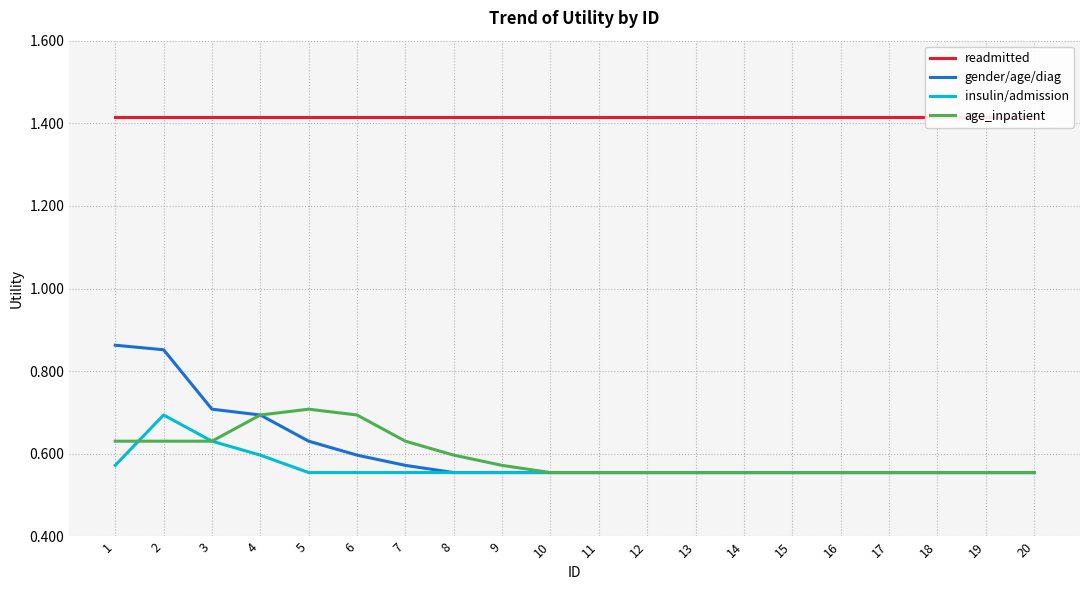

True or false: age_inpatient and readmitted cross at least once.

False